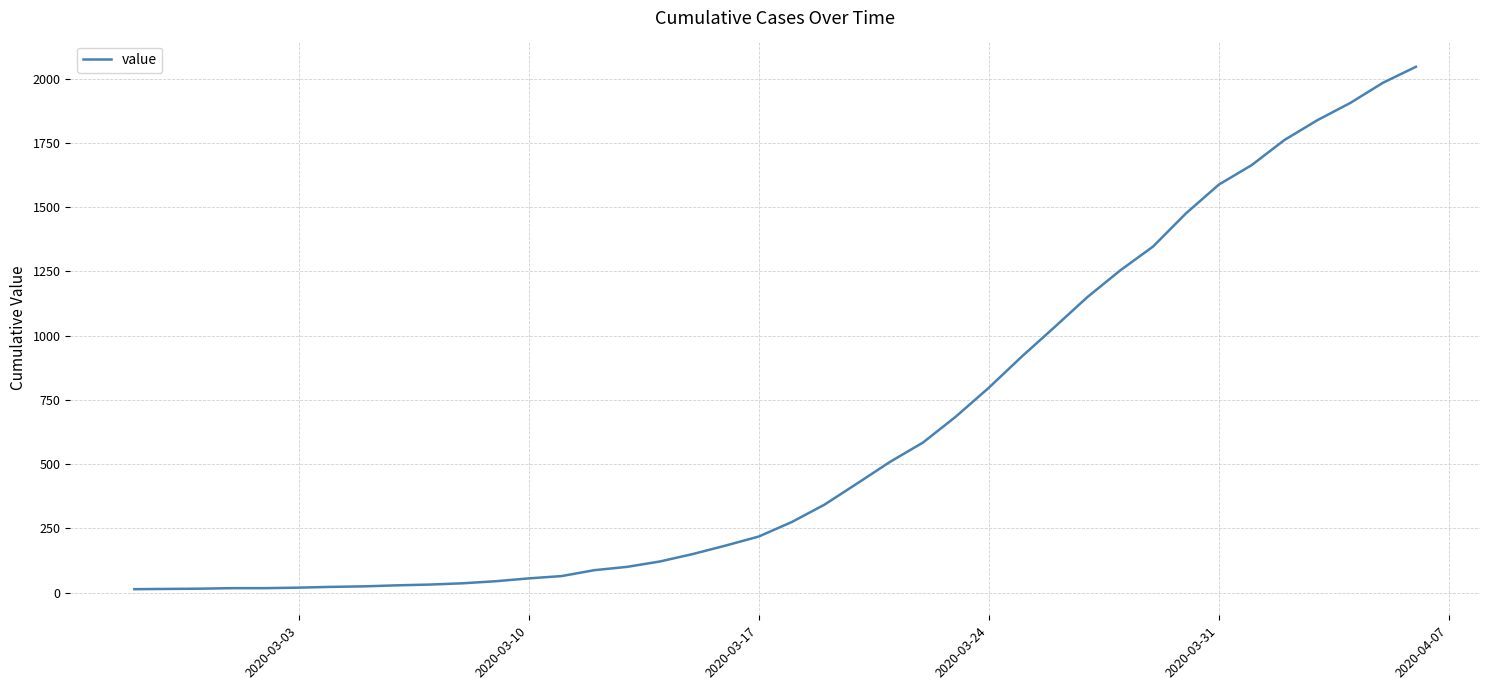

What is the sum of all values?

24843